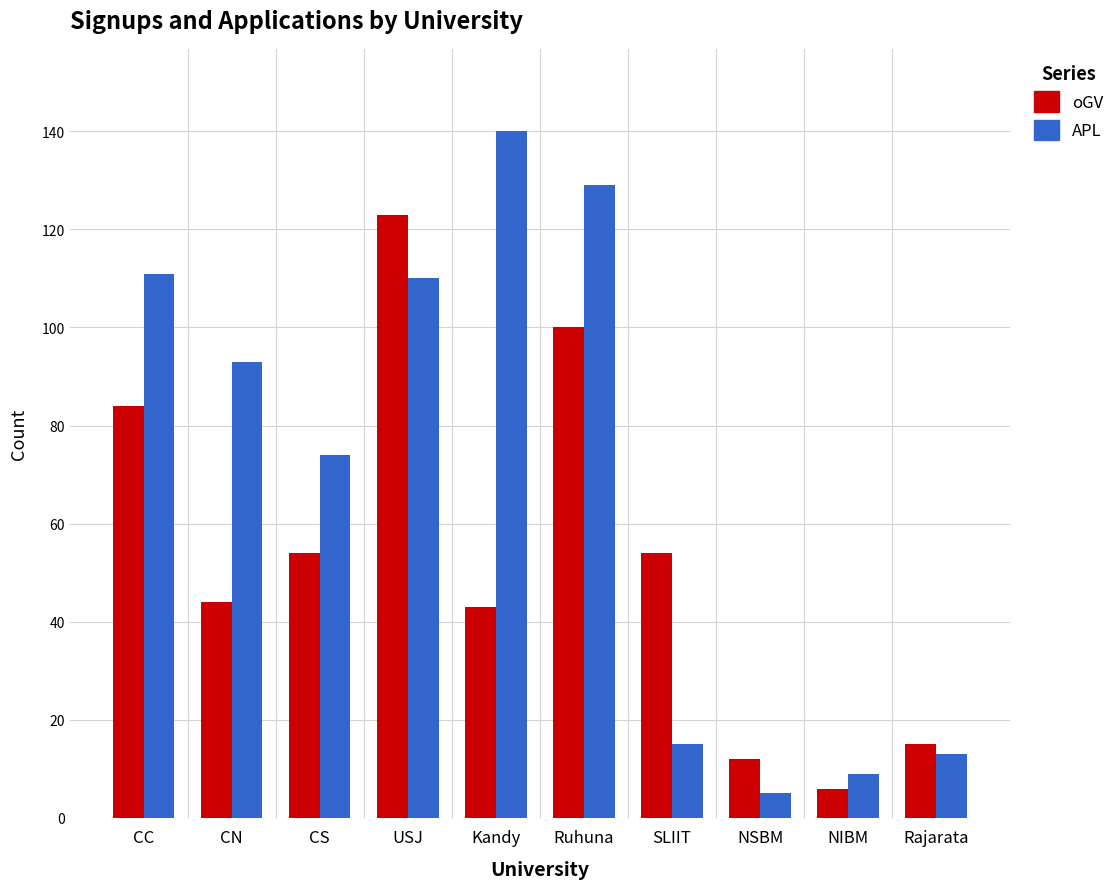

At how many categories does at least one series exceed 118?

3